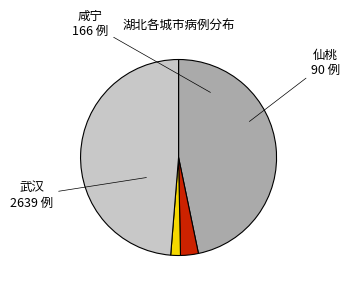

Does any single category account for the majority?

No